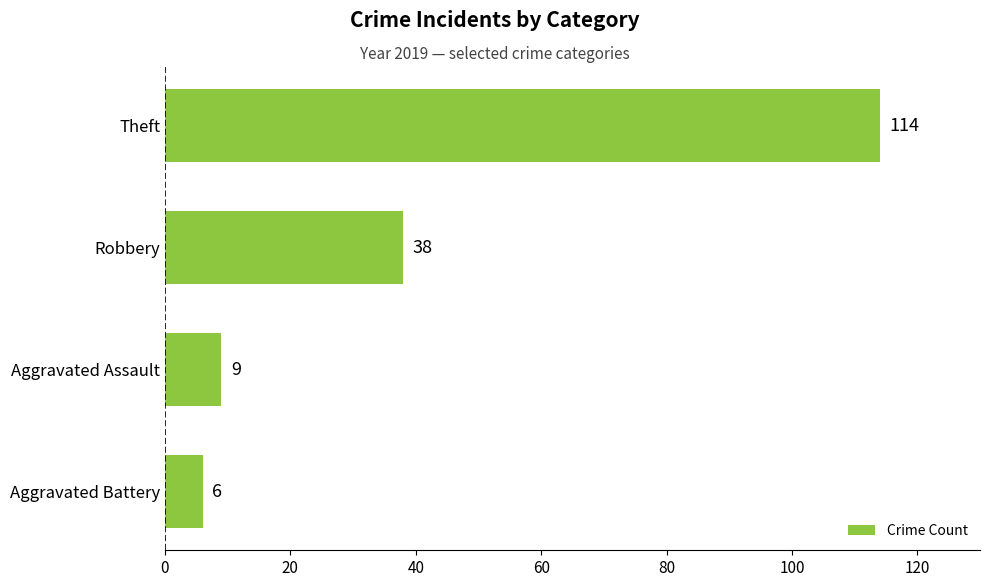

What is the difference between the maximum and second lowest values?

105